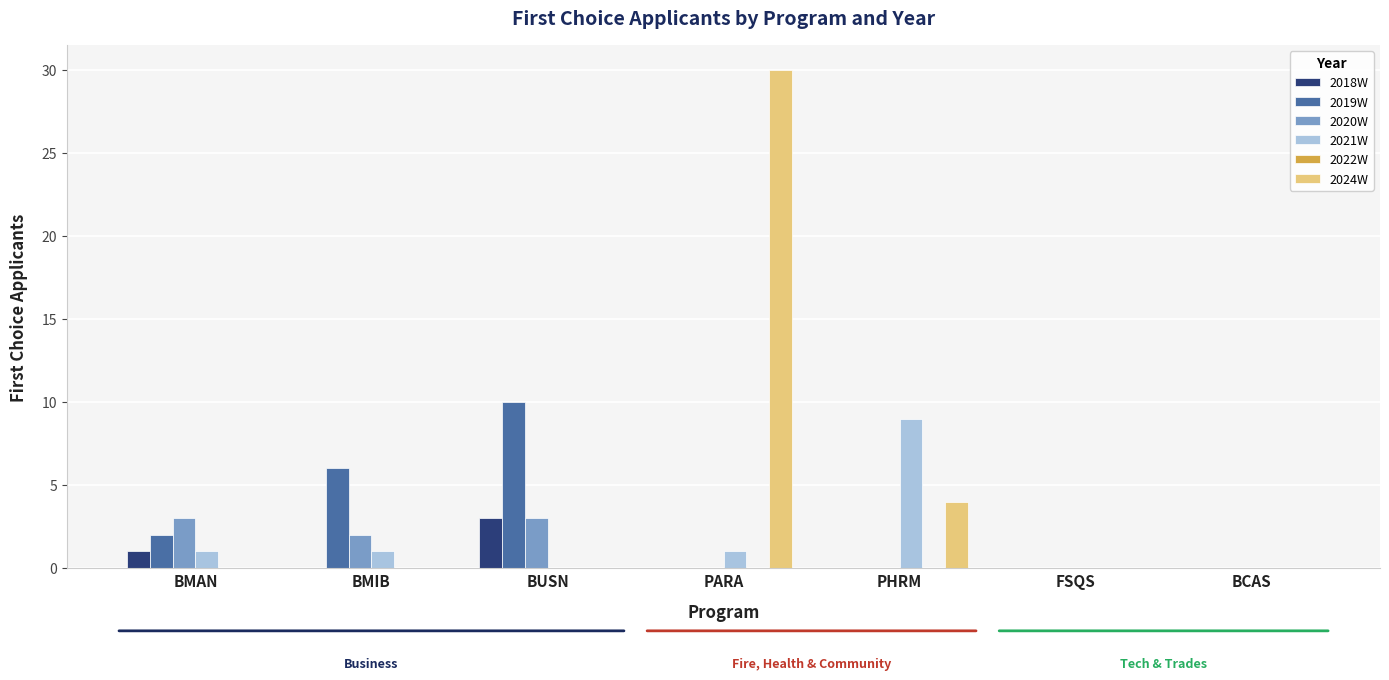

Which series has the largest range (max minus min)?

2024W